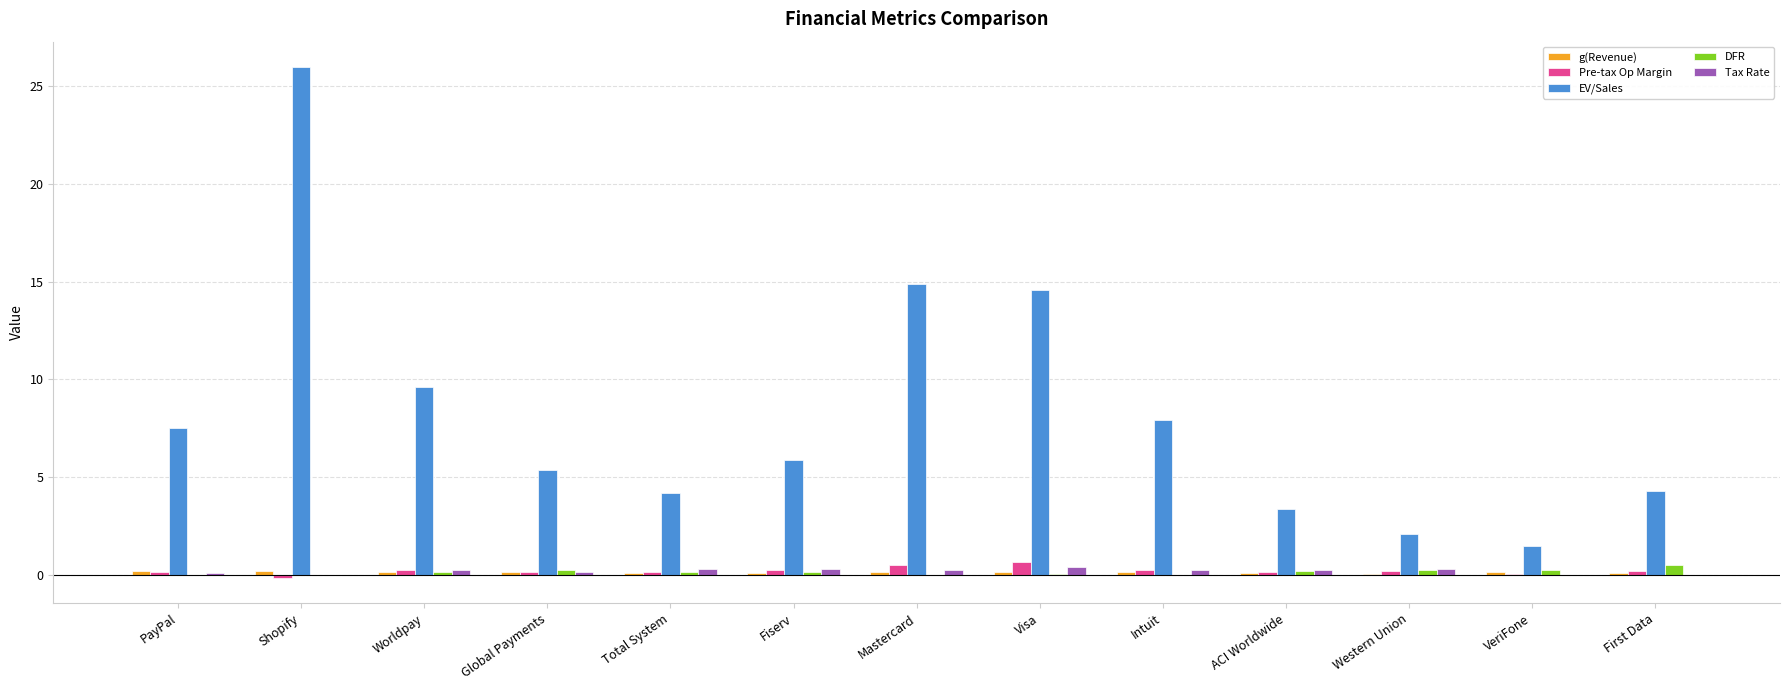

What is the difference between the DFR values at Visa and Shopify?

0.1